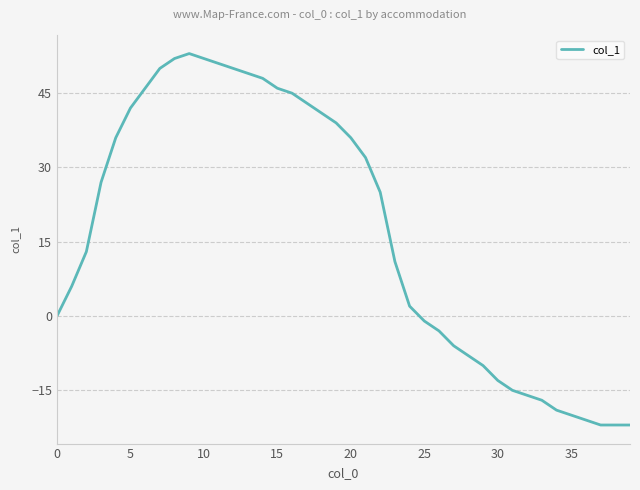

What is the greatest value displayed?

53